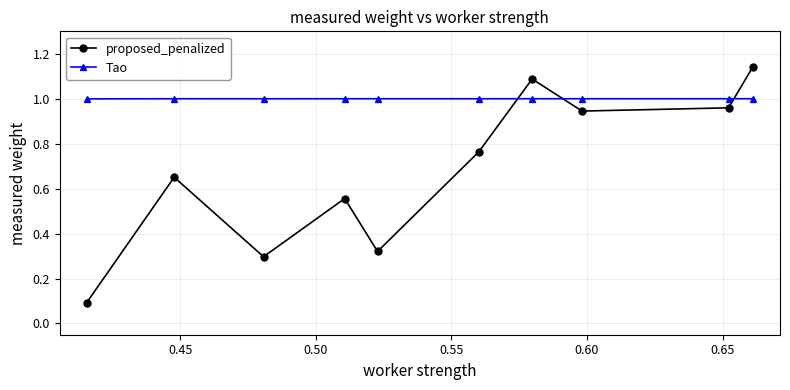

List the series in order of their overall mean, highest first.

Tao, proposed_penalized